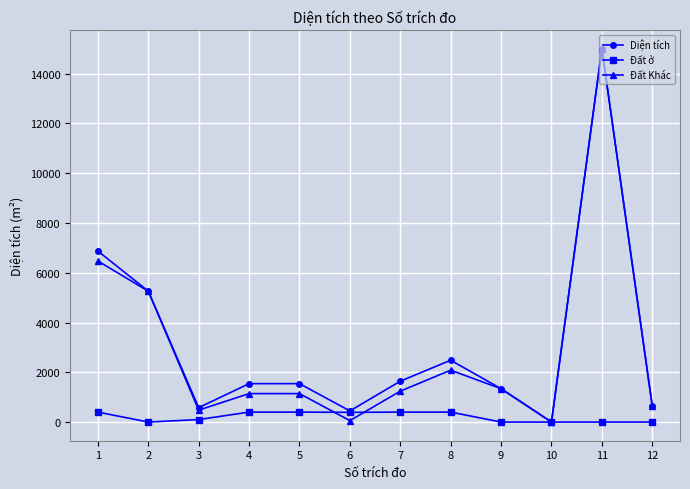

What is the value of the Đất ở point at the 7th from the left?

400.0